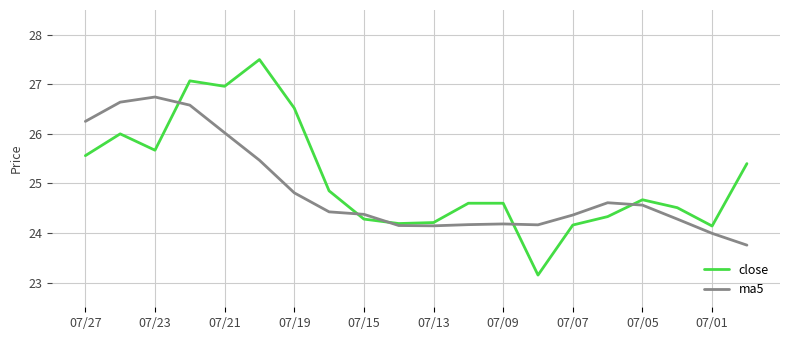

How many series are shown in this chart?

2